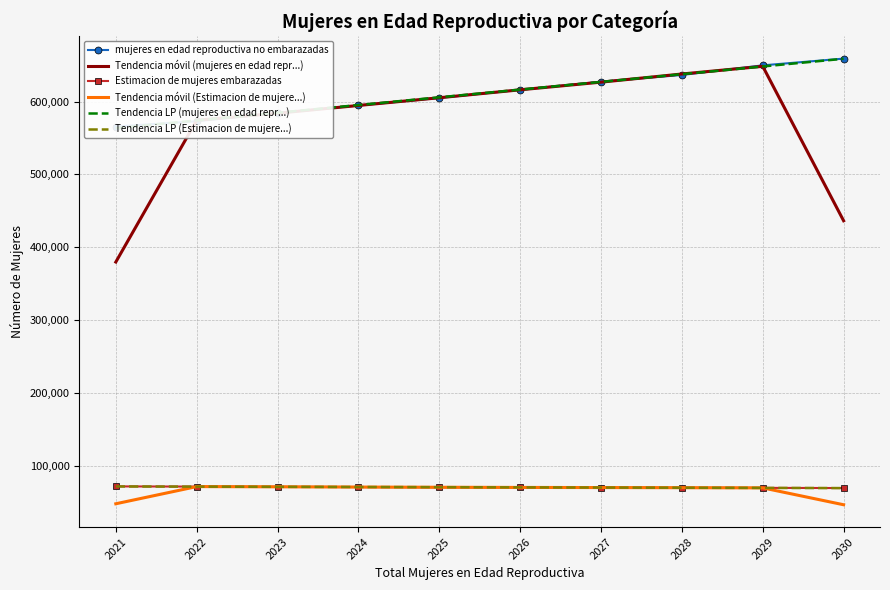

The value of Tendencia móvil (Estimacion de mujere...) at 2028 is 17502.3. True or false?

False